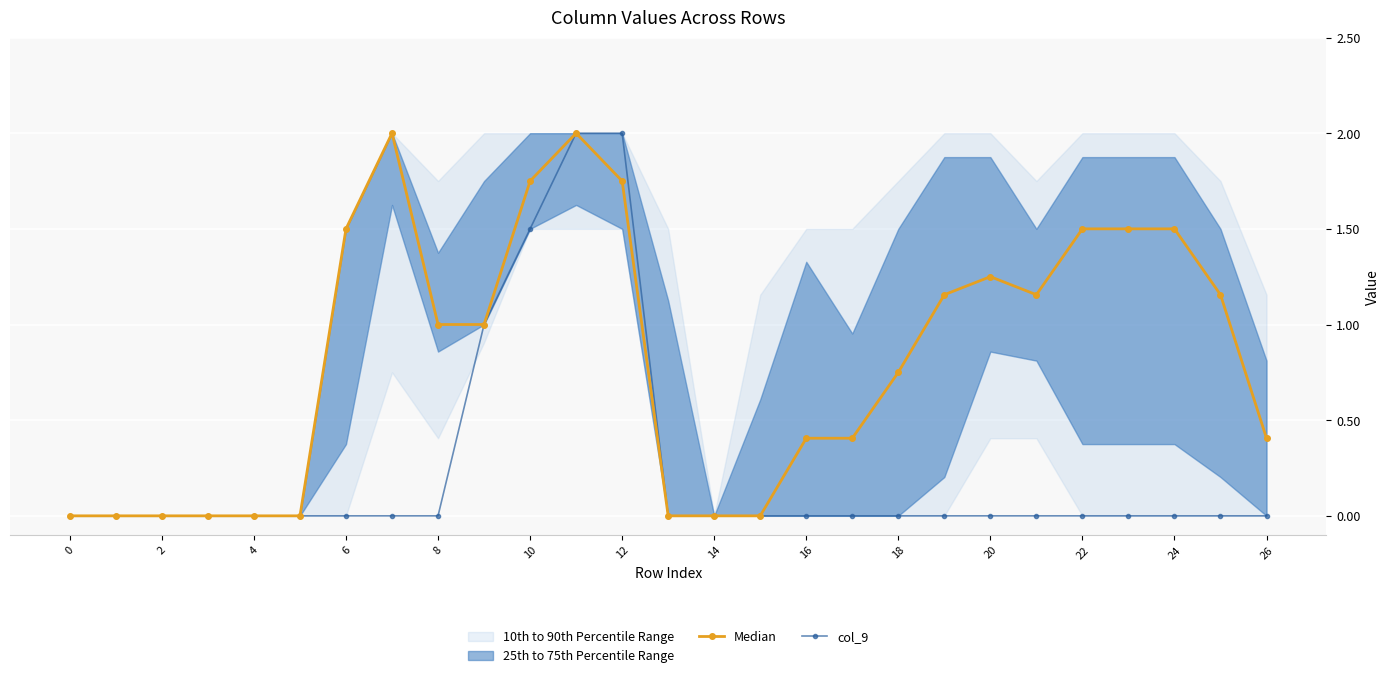

True or false: Median has a value of 2.1 at 24.

False